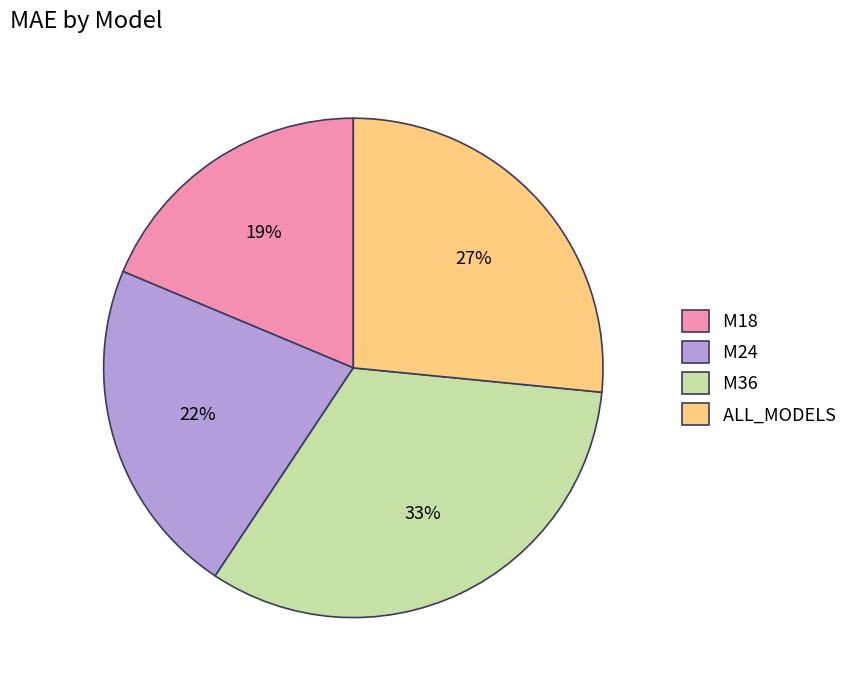

To the nearest percent, what is the difference between the largest and smallest slice percentages?

14%